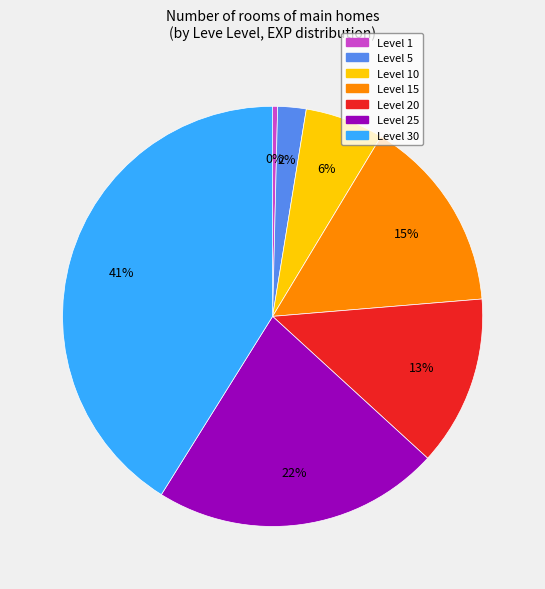

Between Level 30 and Level 5, which is larger?

Level 30